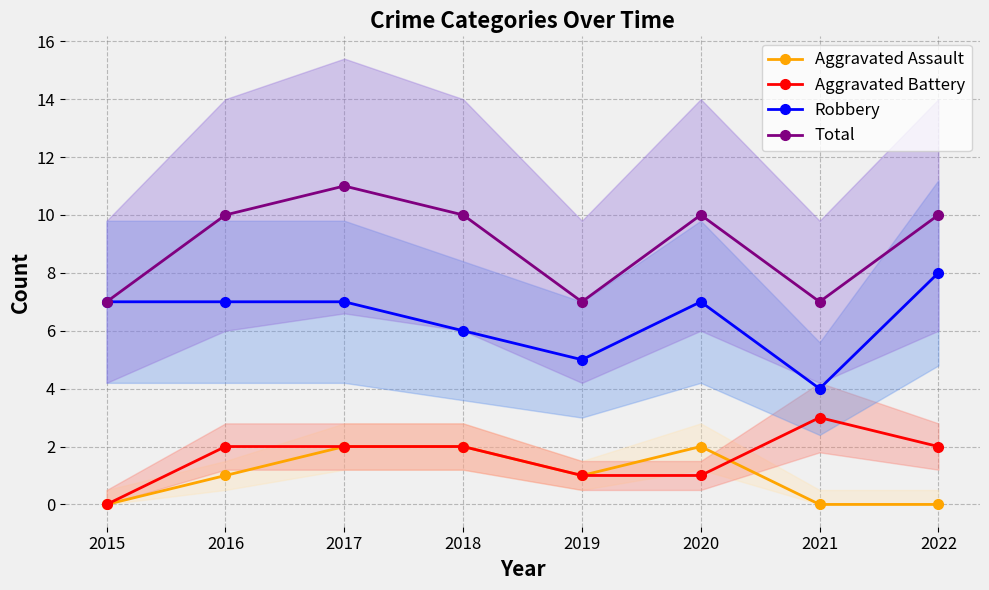

At which label does Aggravated Battery first exceed 2?

2021